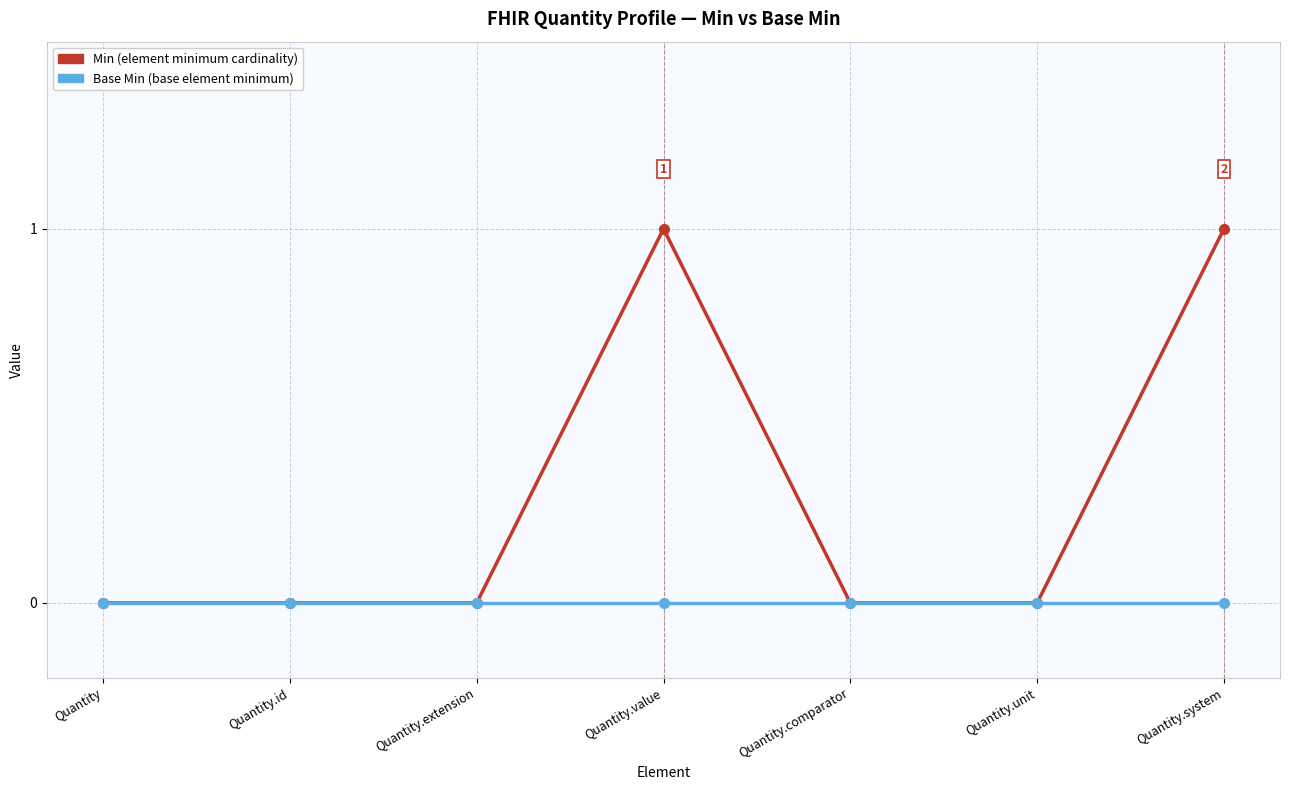

What position from the right is Quantity.extension?

5